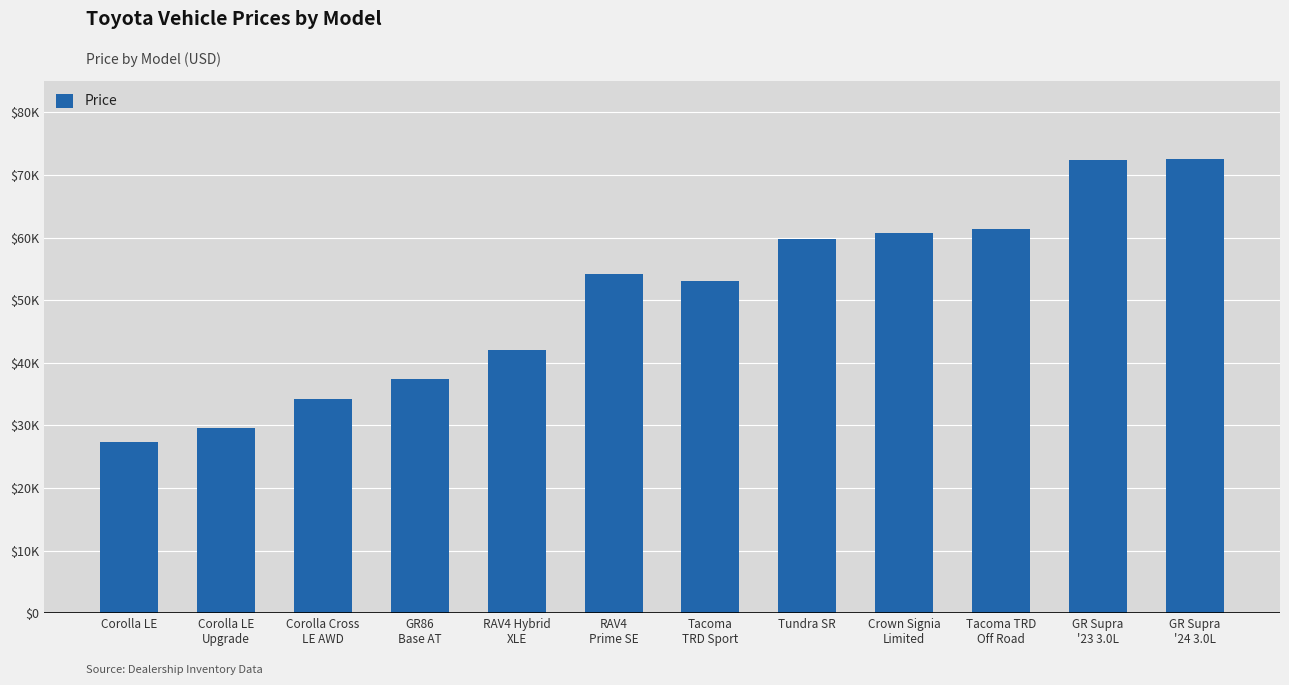

Which category has the lowest value across all series?

Corolla LE